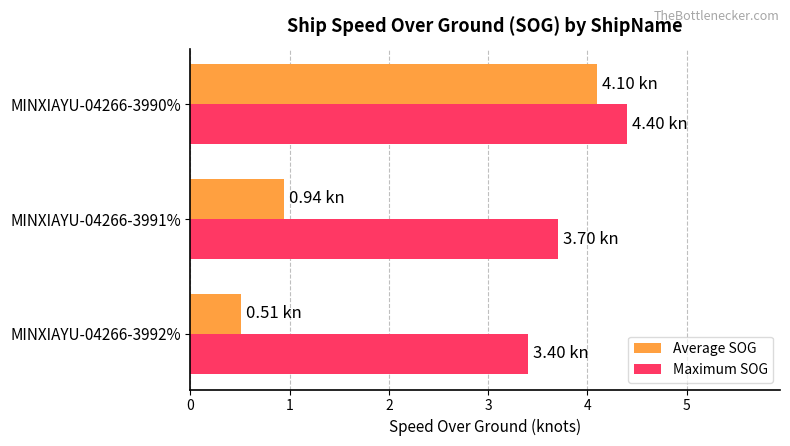

Which series has the widest spread of values?

Average SOG